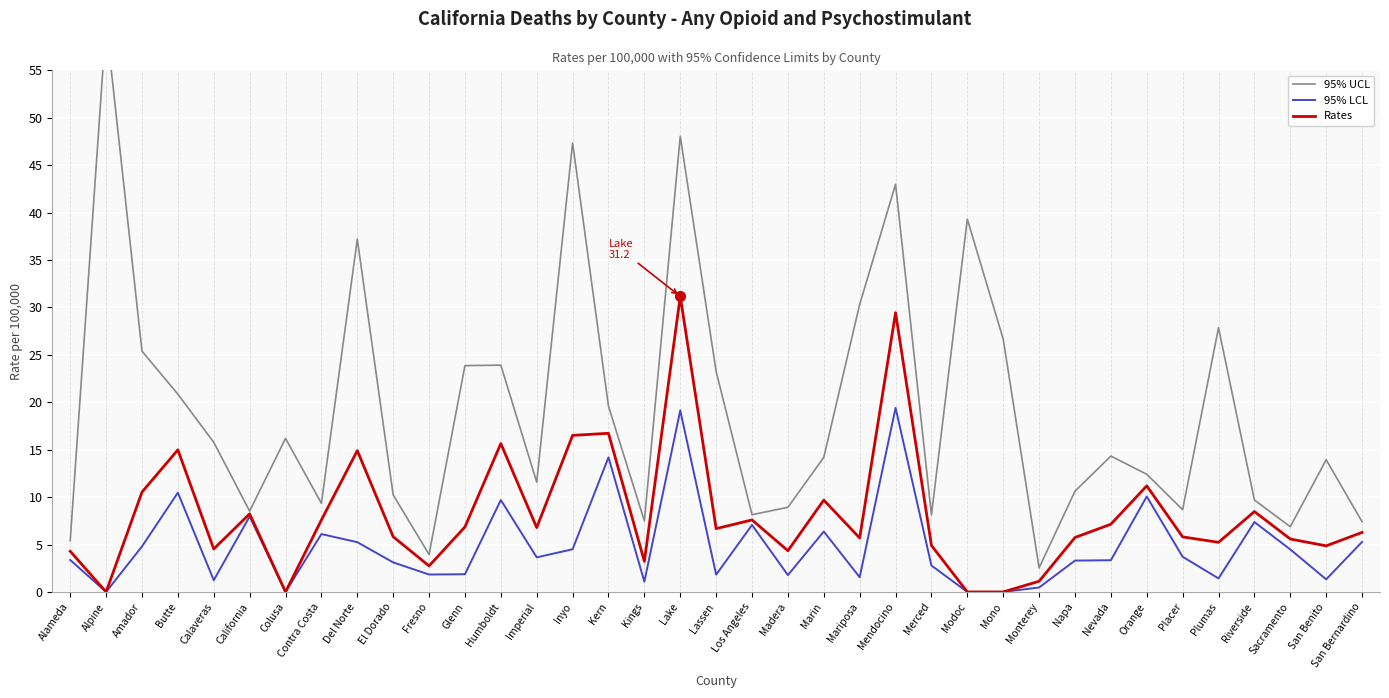

What is the approximate value of 95% LCL at Kern?

14.2